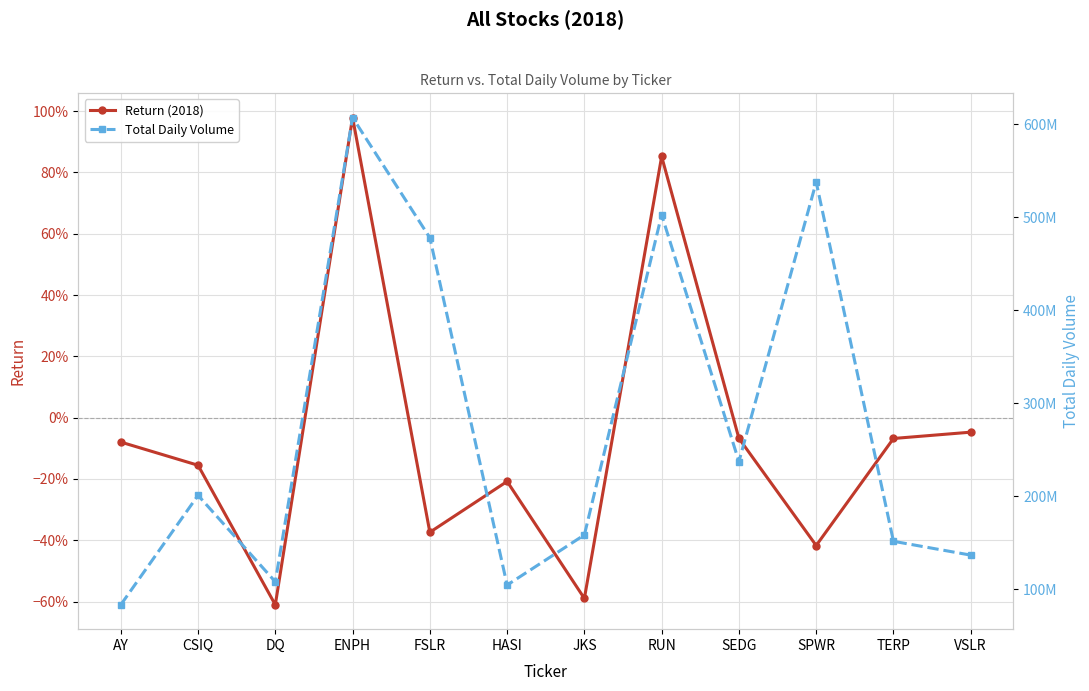

At CSIQ, list the series in order from largest to smallest.

Total Daily Volume, Return (2018)